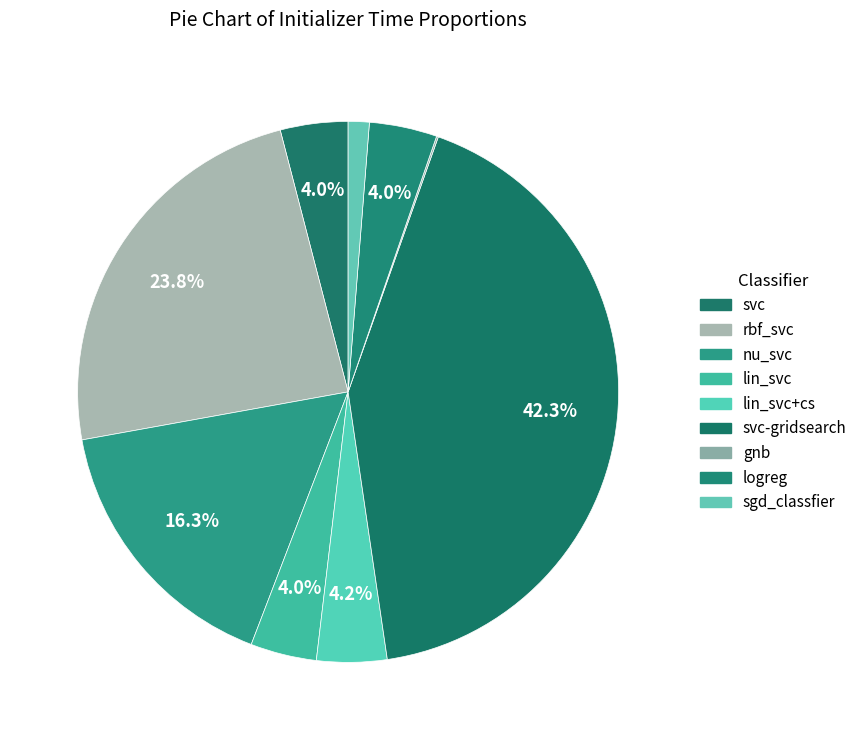

To the nearest percent, what is the average slice percentage?

11%